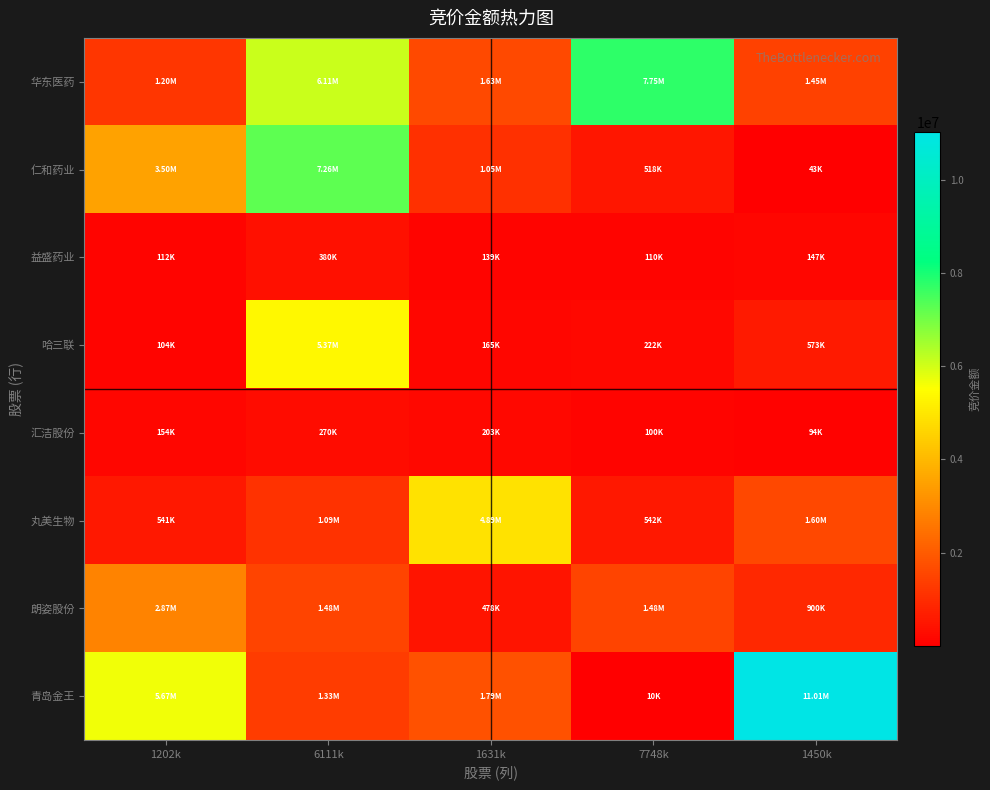

How many data points does each series have?

5